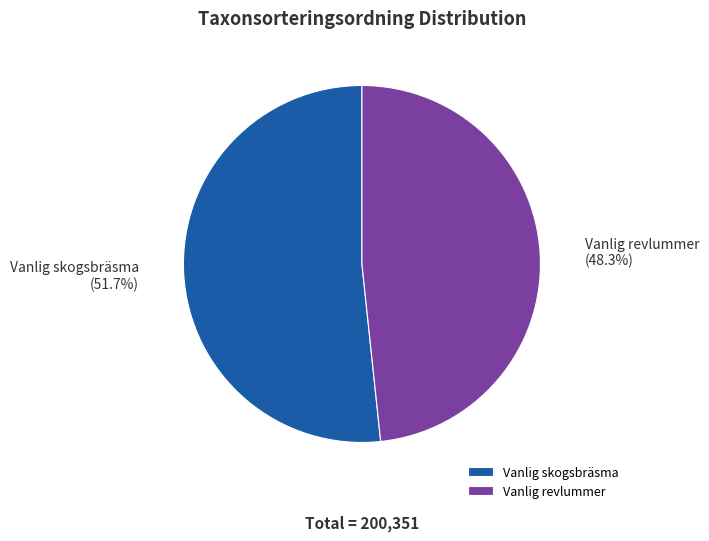

True or false: Vanlig revlummer accounts for 48% of the total.

True